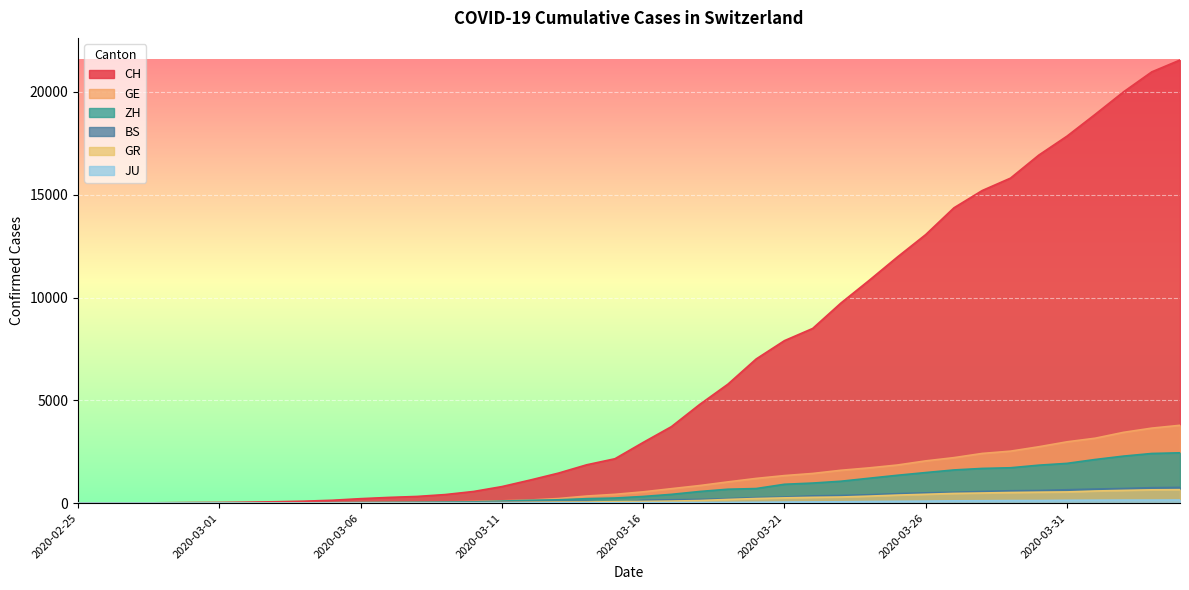

What is the label of the 37th point from the right?

2020-02-28